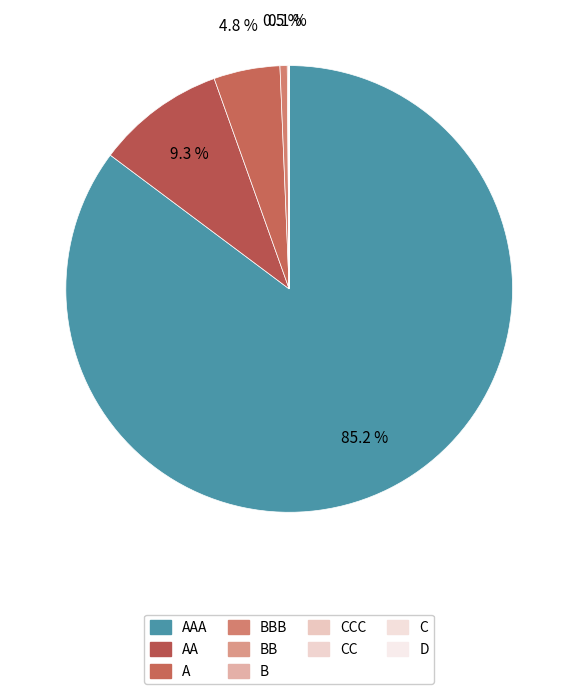

What is the majority slice?

AAA